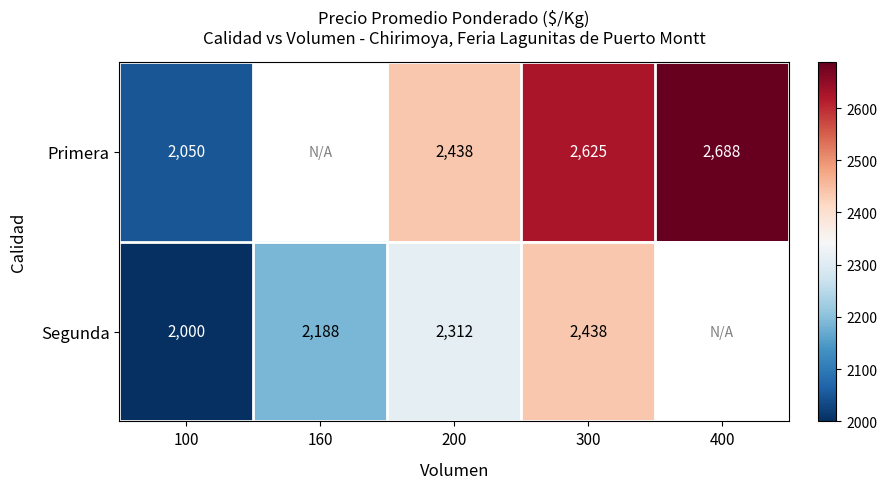

True or false: Primera has a value of 2050 at 100.

True